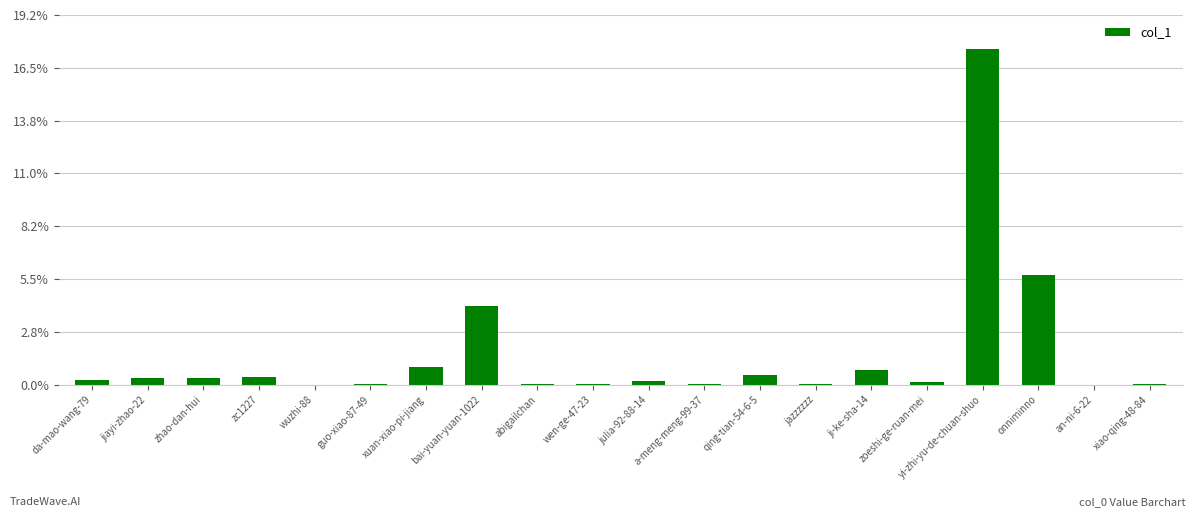

What value does the data have at bai-yuan-yuan-1022?

51445